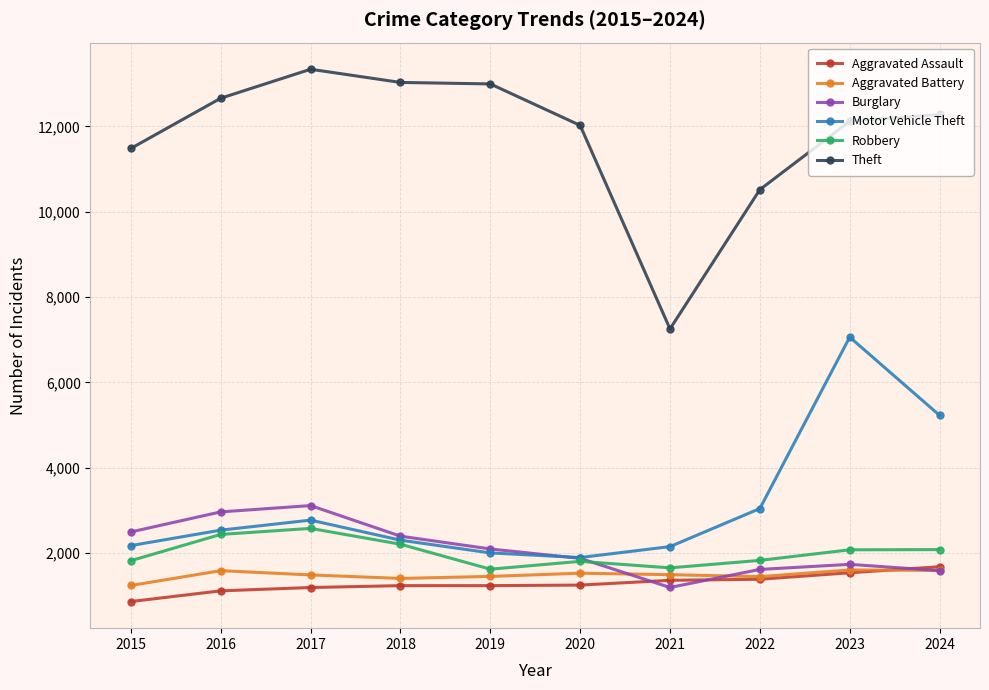

Read the Theft value at 2019.

12997